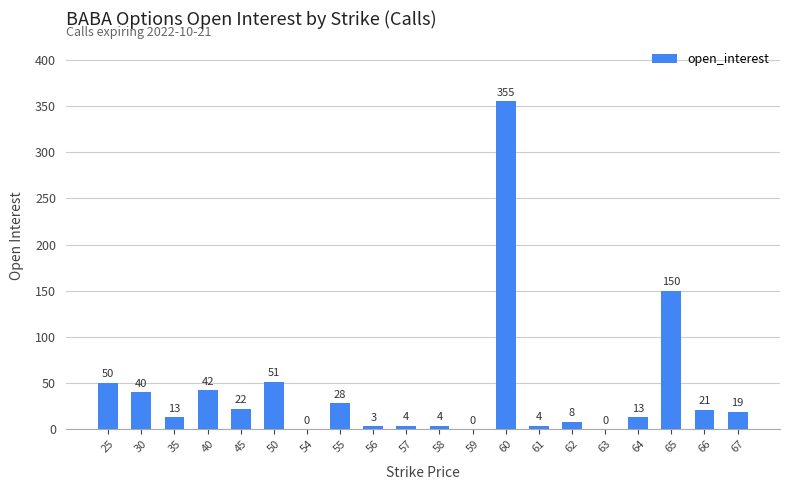

Between 59 and 40, which is larger?

40